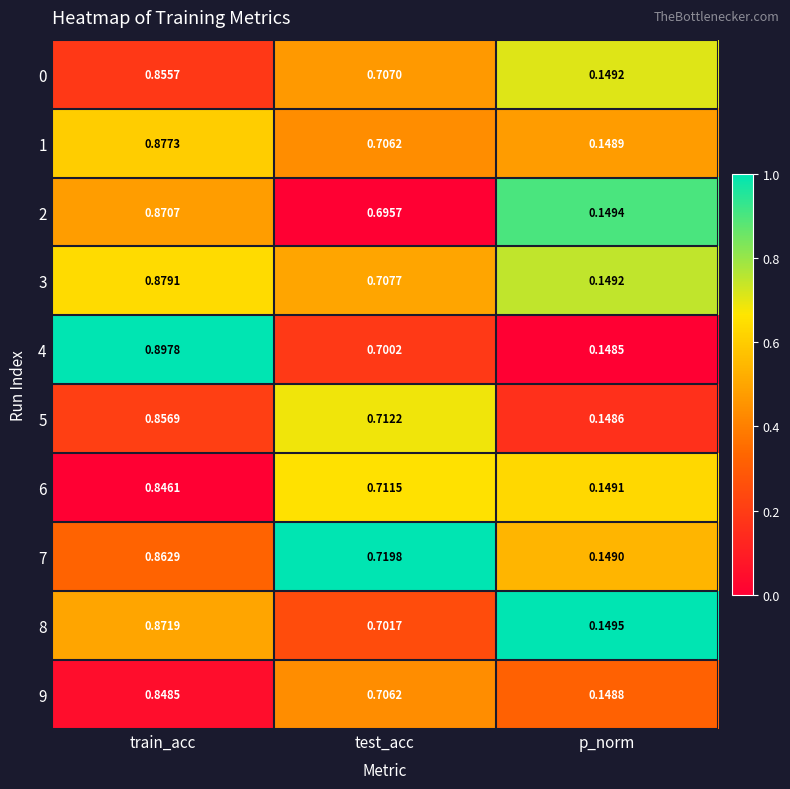

List the labels in order of 2 value, largest first.

train_acc, test_acc, p_norm